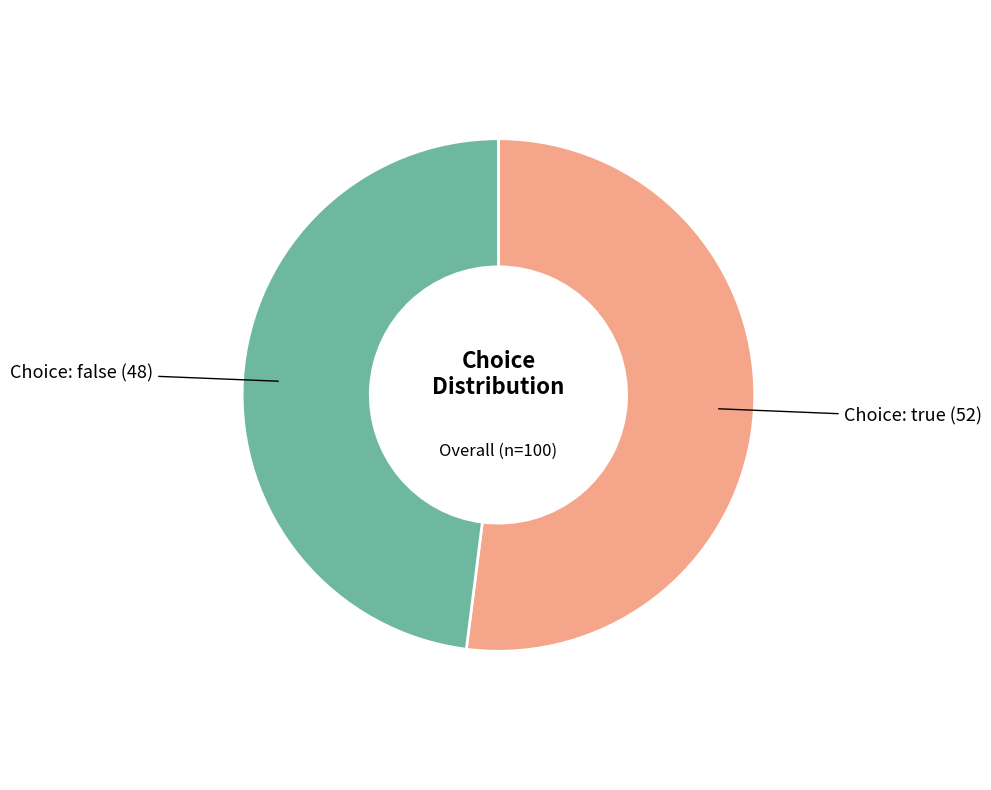

Is there a majority slice in this chart?

Yes